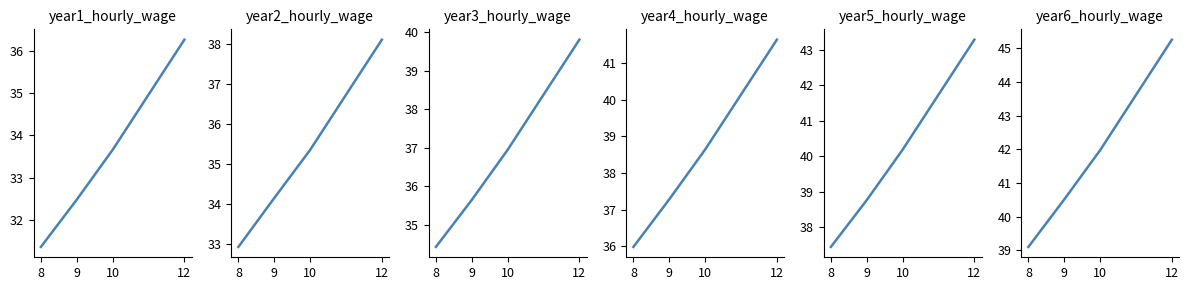

What is the spread (max minus min) of values at 9?

8.0